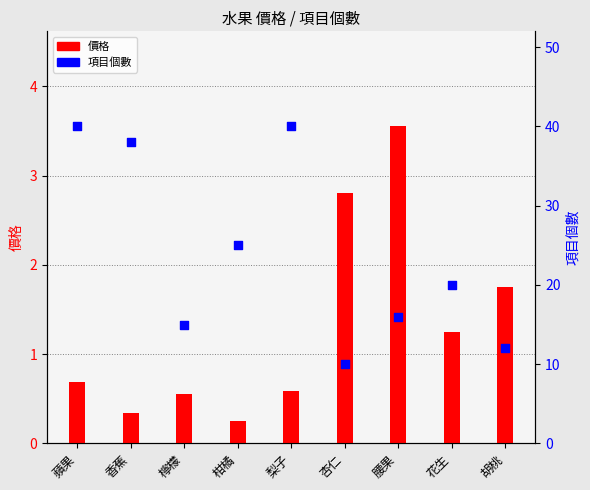

What is the total value across all series at 香蕉?

38.3